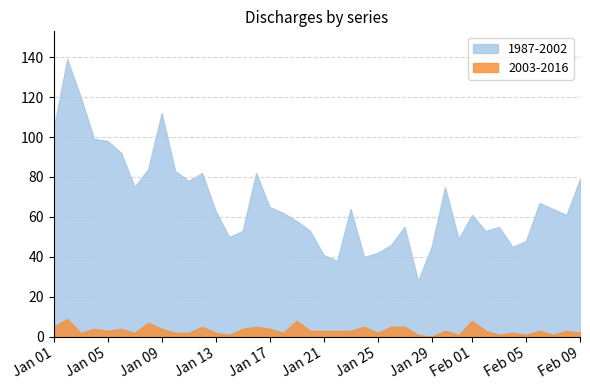

Count the number of categories in the chart.

40